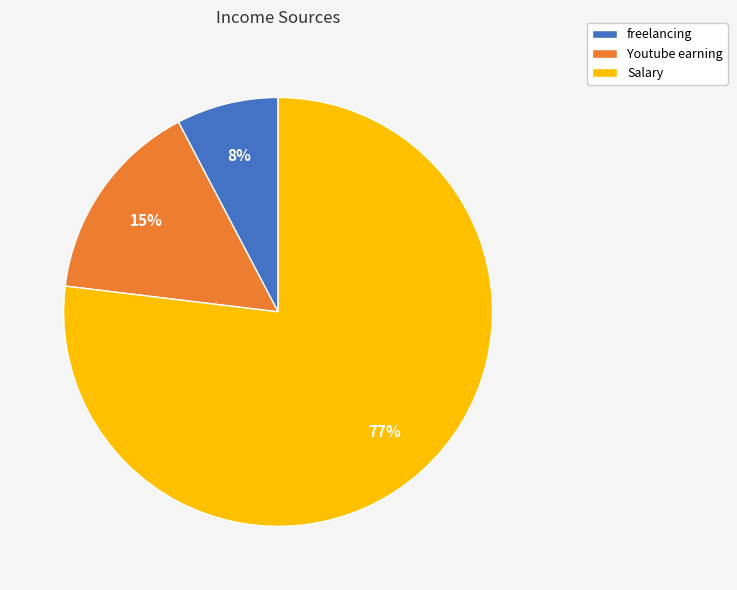

The Youtube earning slice represents 29% of the pie. True or false?

False